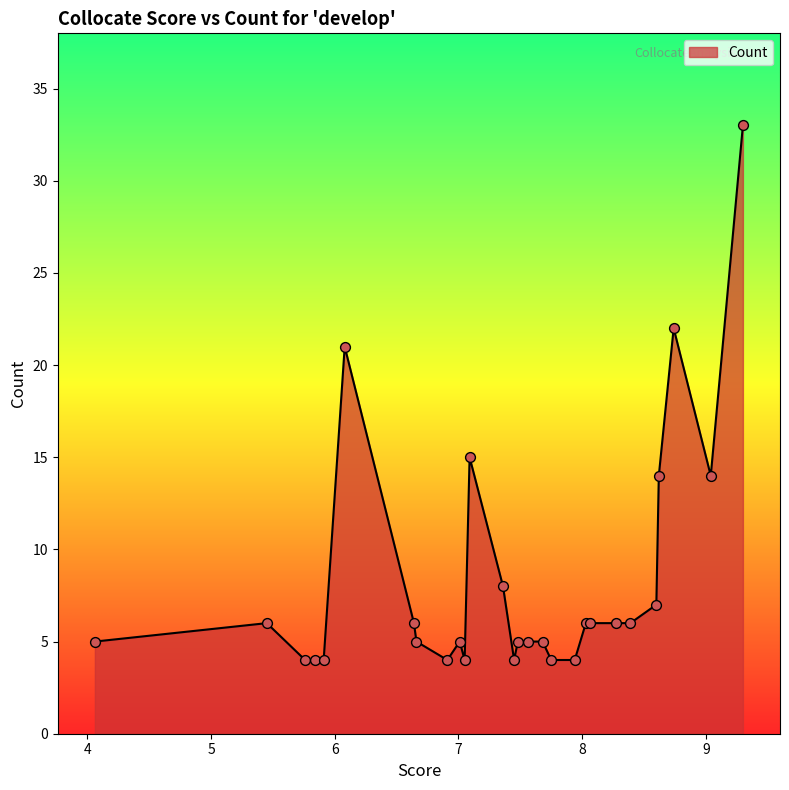

What is the smallest value displayed?

4